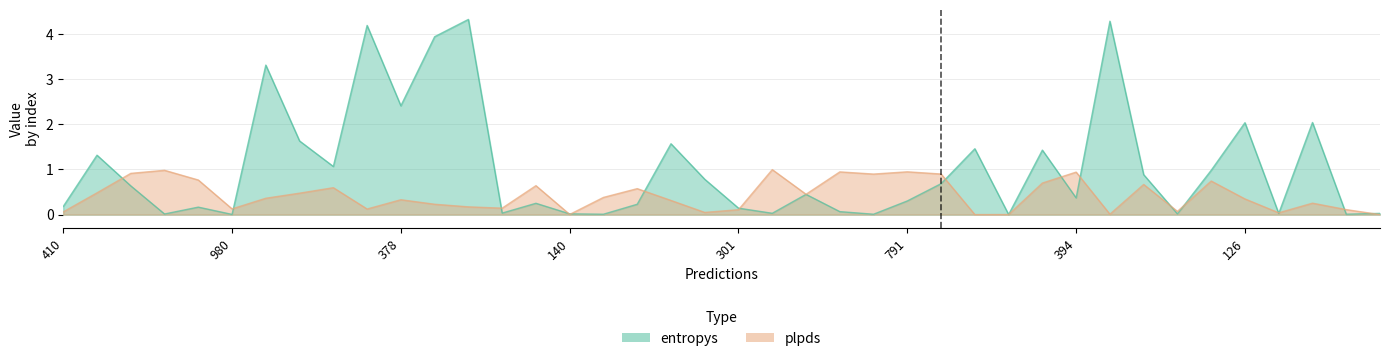

Between 796 and 599, which is larger?

796